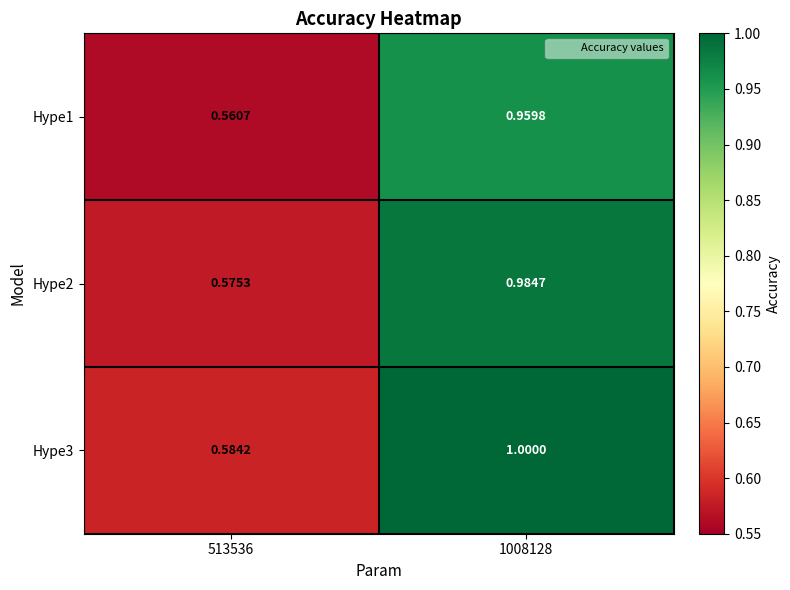

Is the value of Hype1 at 1008128 greater than the value of Hype3 at 1008128?

No